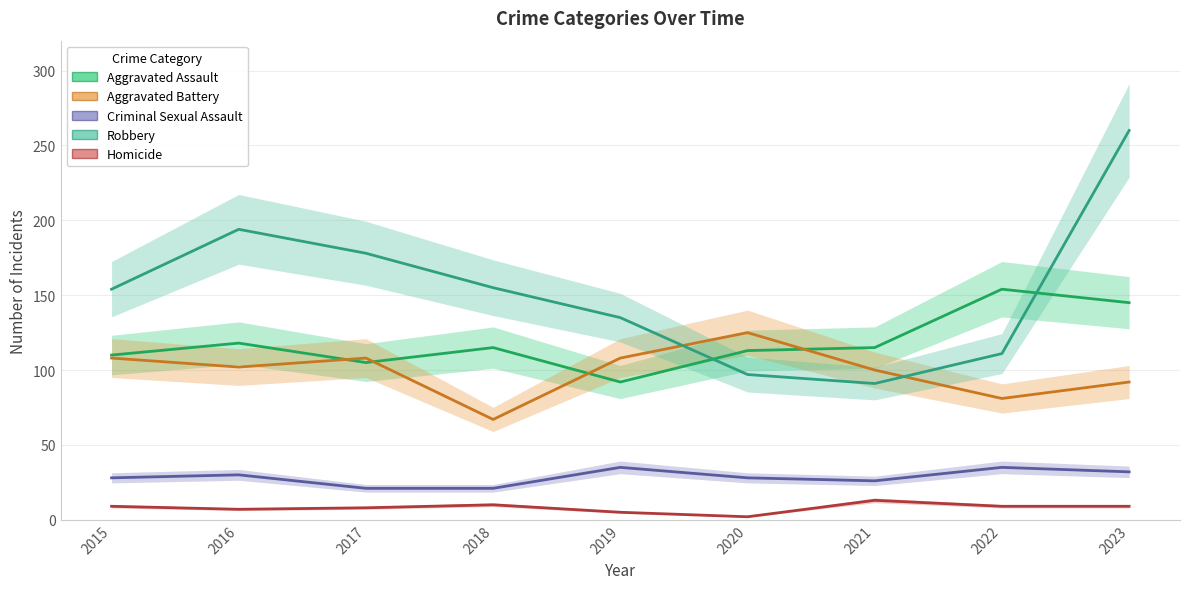

Is this an area chart (filled region under the line)?

No